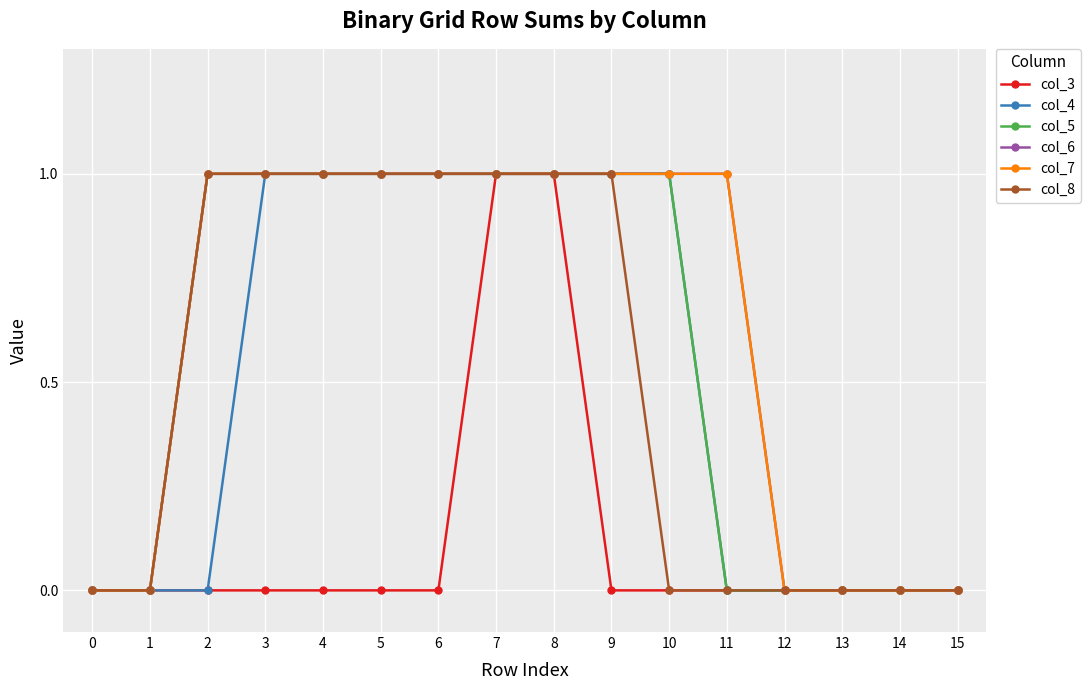

Count the col_3 values in the range 0 to 1.

16